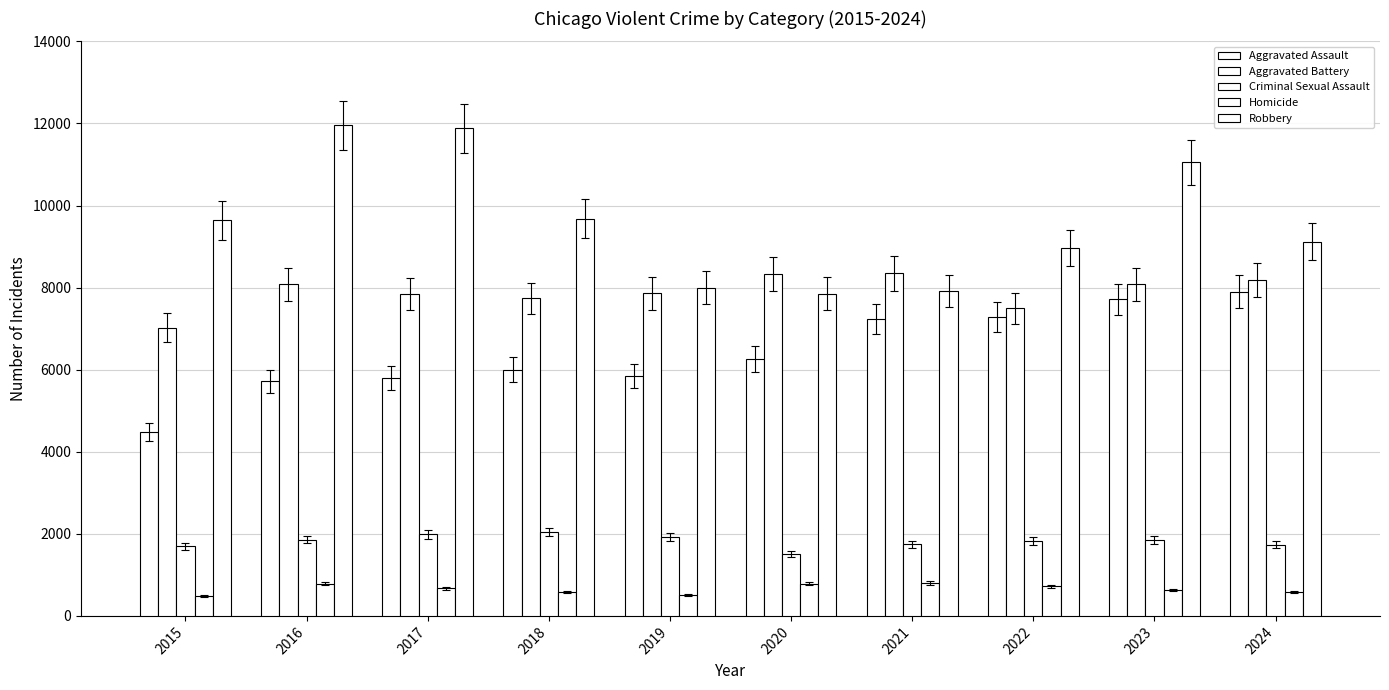

What is the value of the Criminal Sexual Assault bar at the 6th from the left?

1498